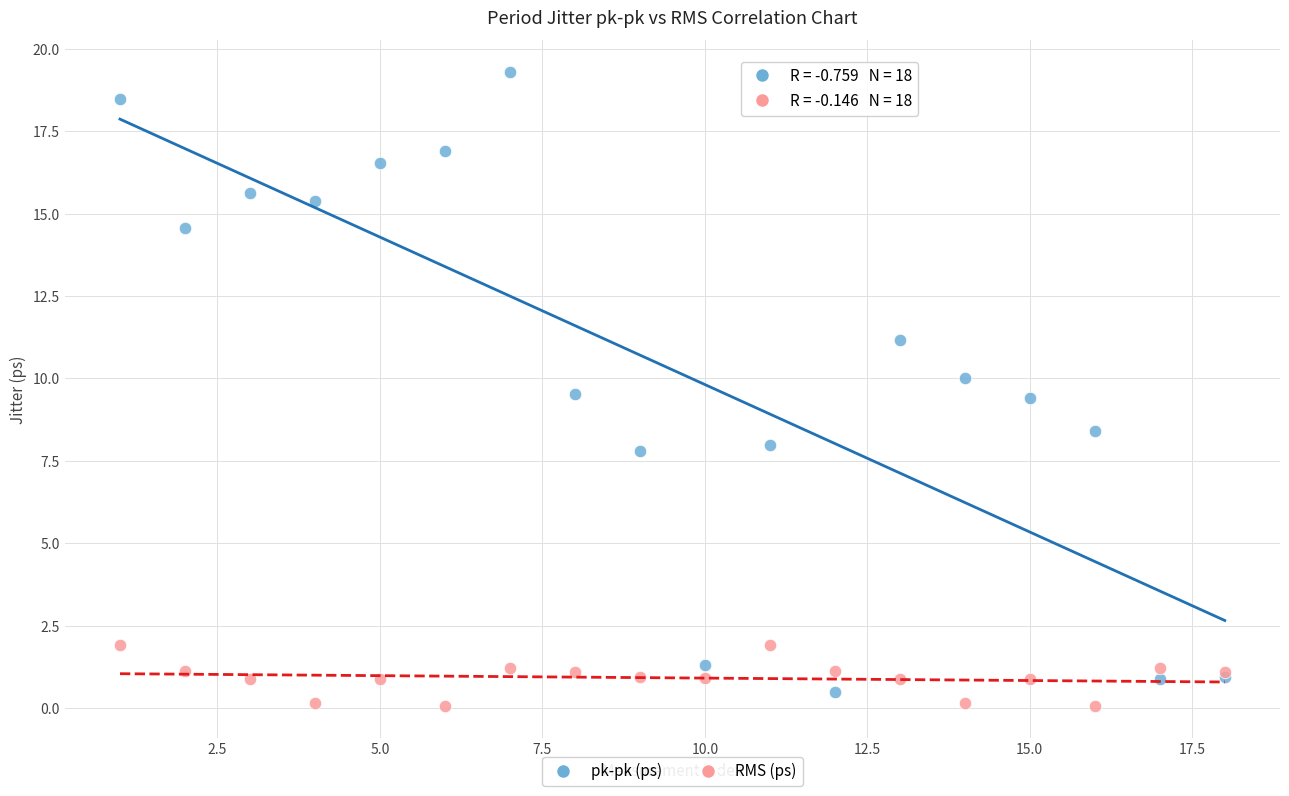

Which series has the widest spread of Y values?

pk-pk (ps)